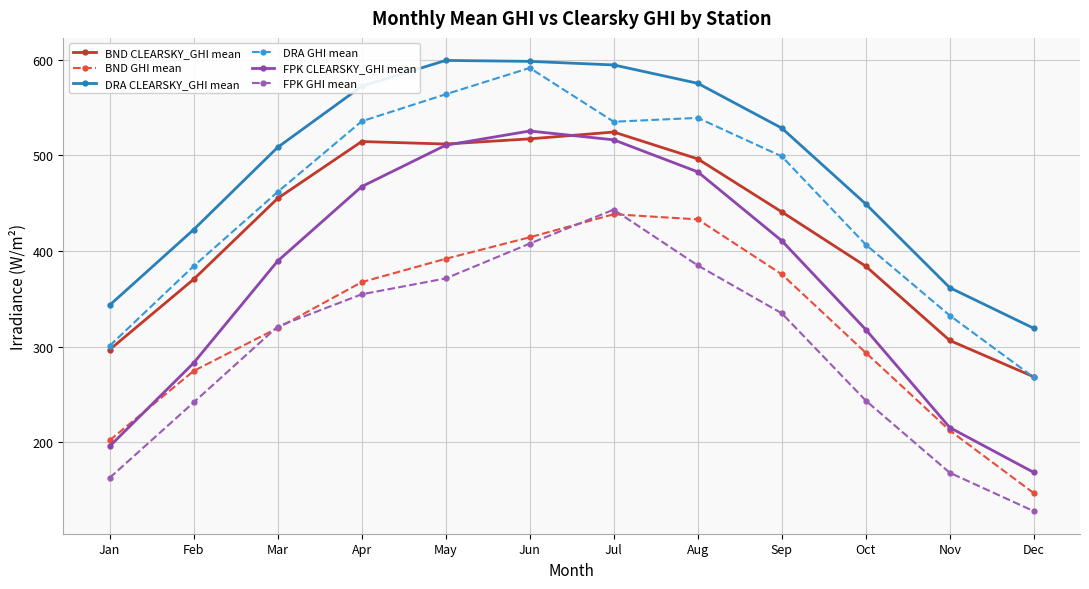

What is the value of the DRA CLEARSKY_GHI mean point at the 8th from the left?

575.3